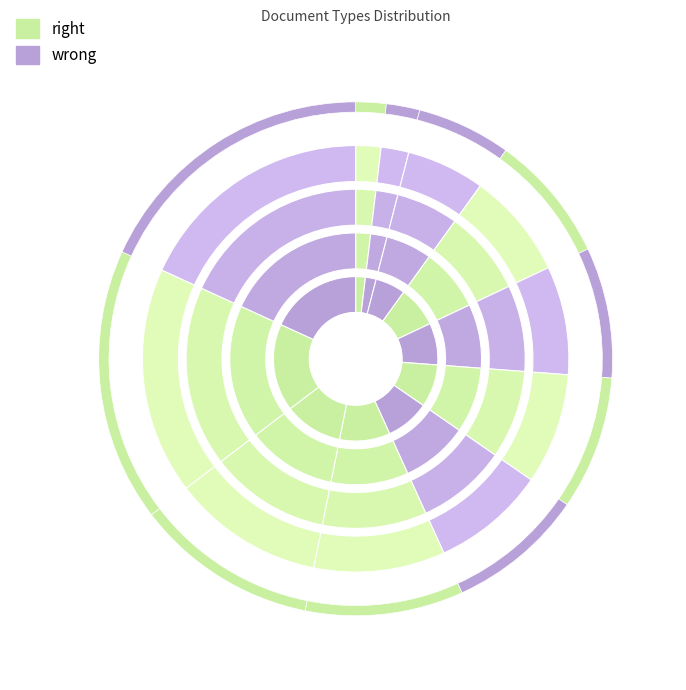

To the nearest percent, what is the average slice percentage?

9%